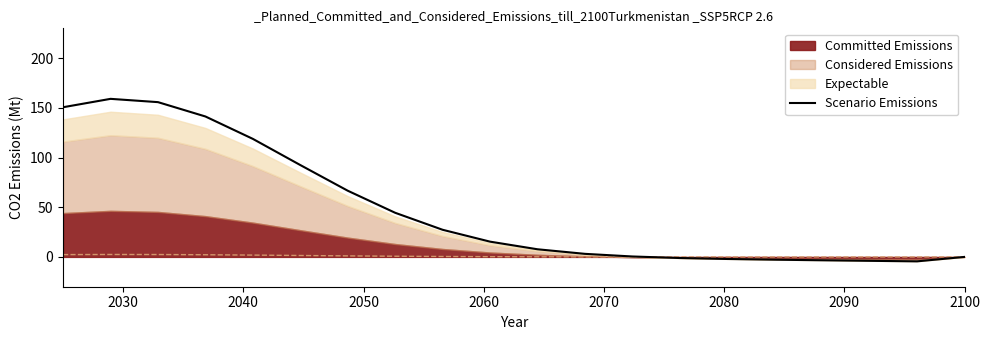

True or false: there are more than 0 points higher than both neighbors.

True